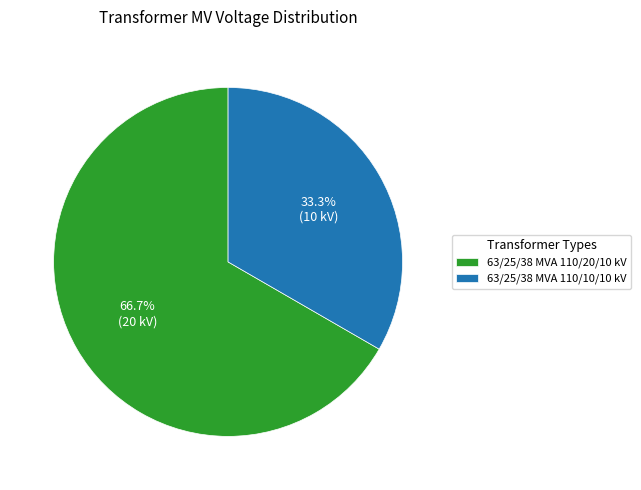

The 63/25/38 MVA 110/20/10 kV slice represents 67% of the pie. True or false?

True